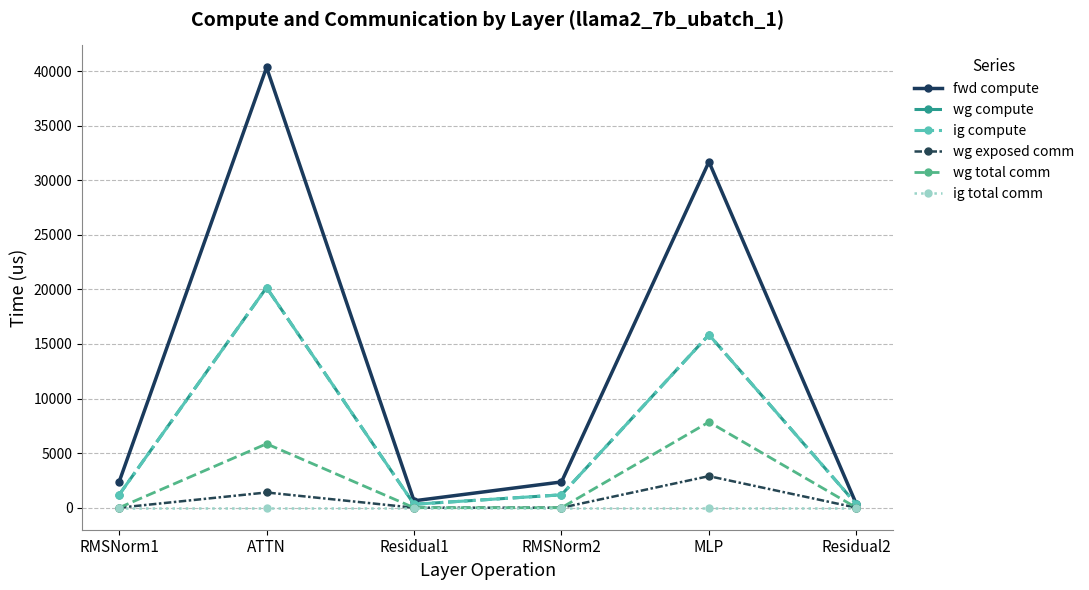

What is the difference between the second highest and minimum values in the wg exposed comm series?

1396.0